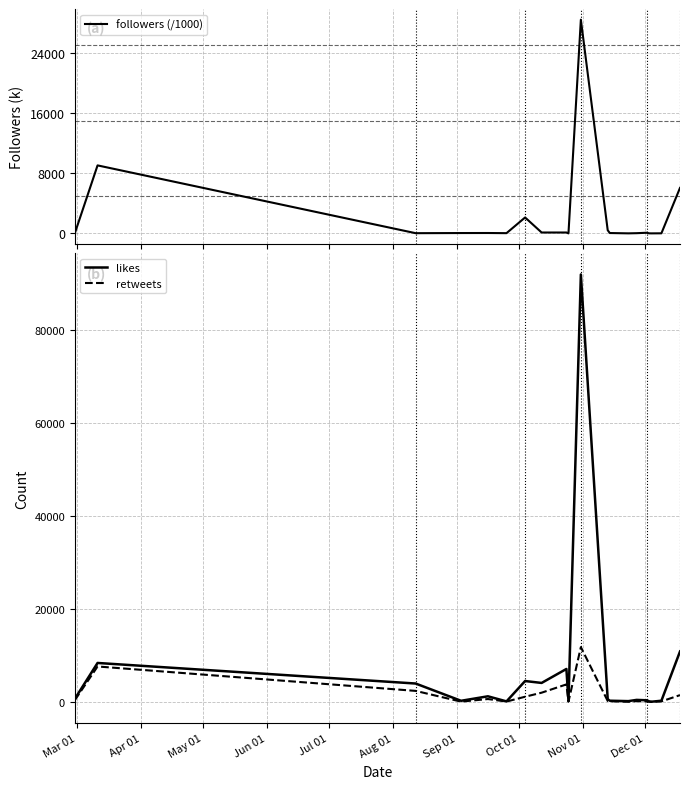

What is the highest value of the followers (/1000) series?

28404.0